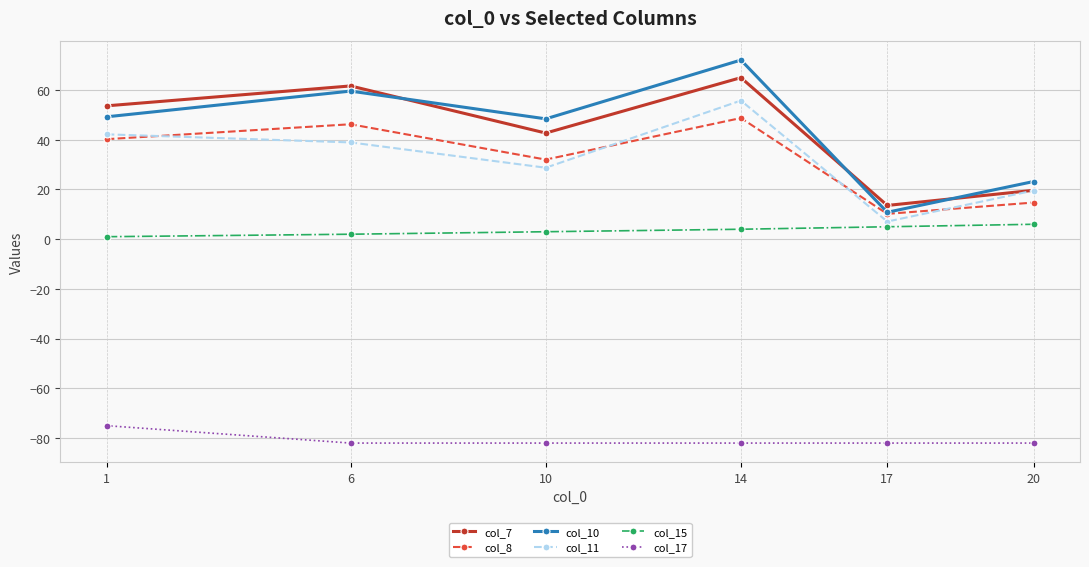

What is the total value across all series at 10?

72.8